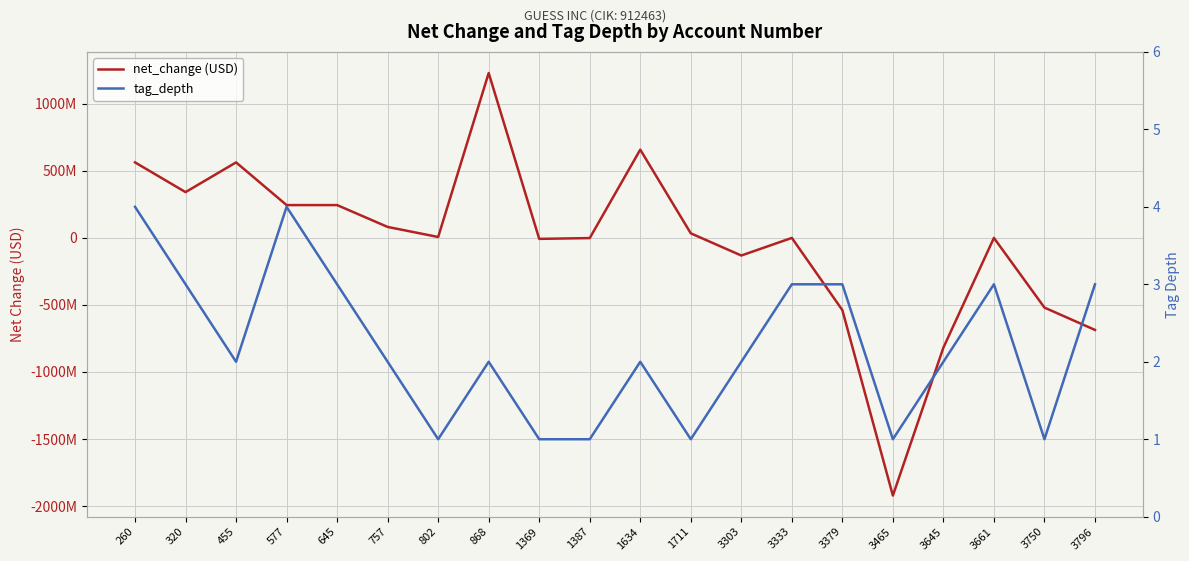

How many series are shown in this chart?

2